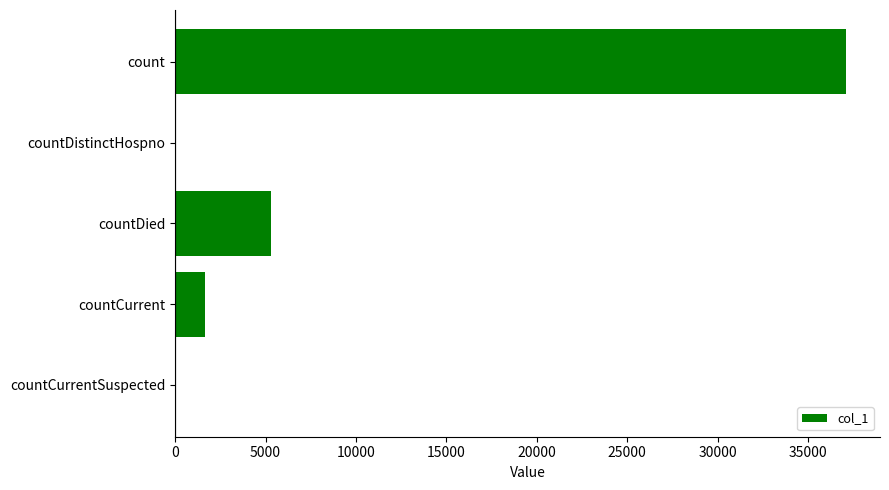

Is it true that the value at countCurrentSuspected is 24823?

False